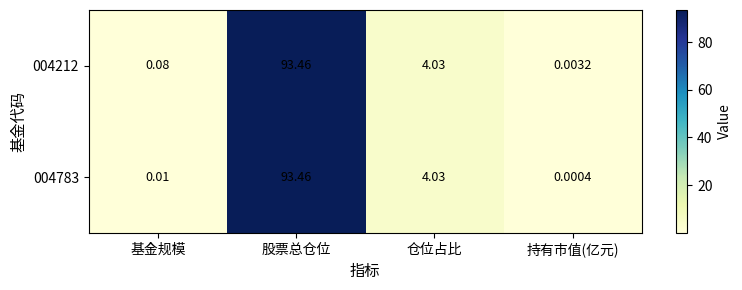

List the labels in order of 004212 value, smallest first.

持有市值(亿元), 基金规模, 仓位占比, 股票总仓位